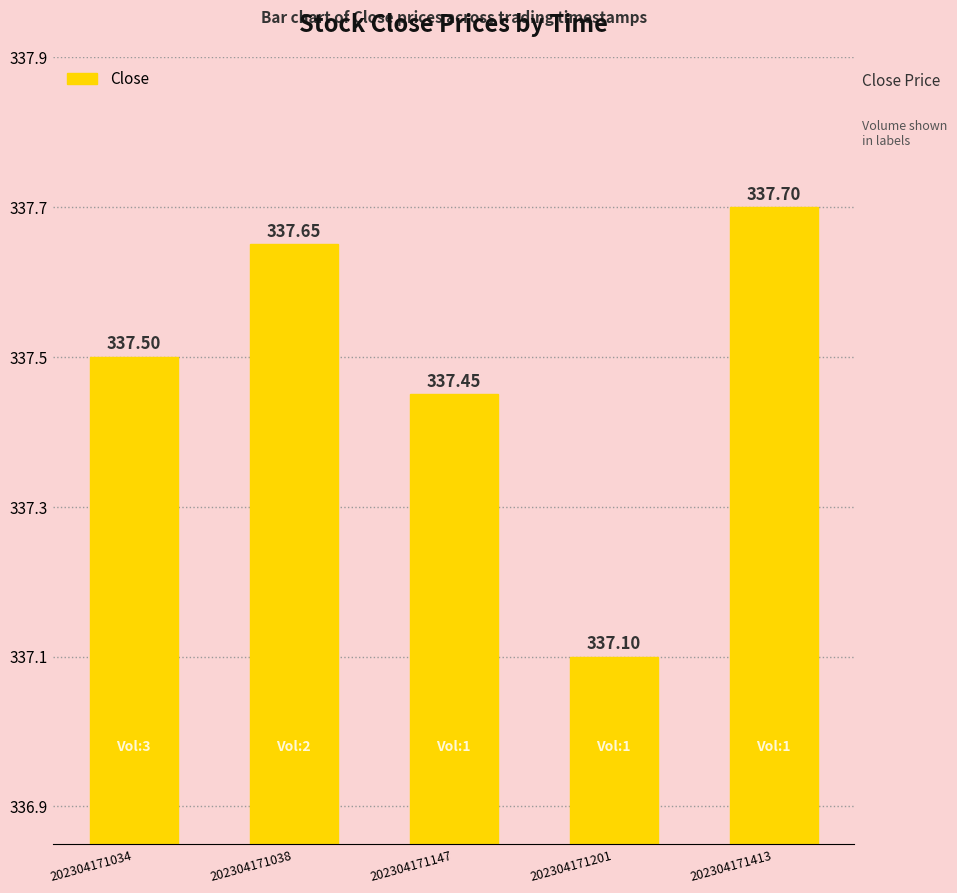

List the labels in order of value, smallest first.

202304171201, 202304171147, 202304171034, 202304171038, 202304171413